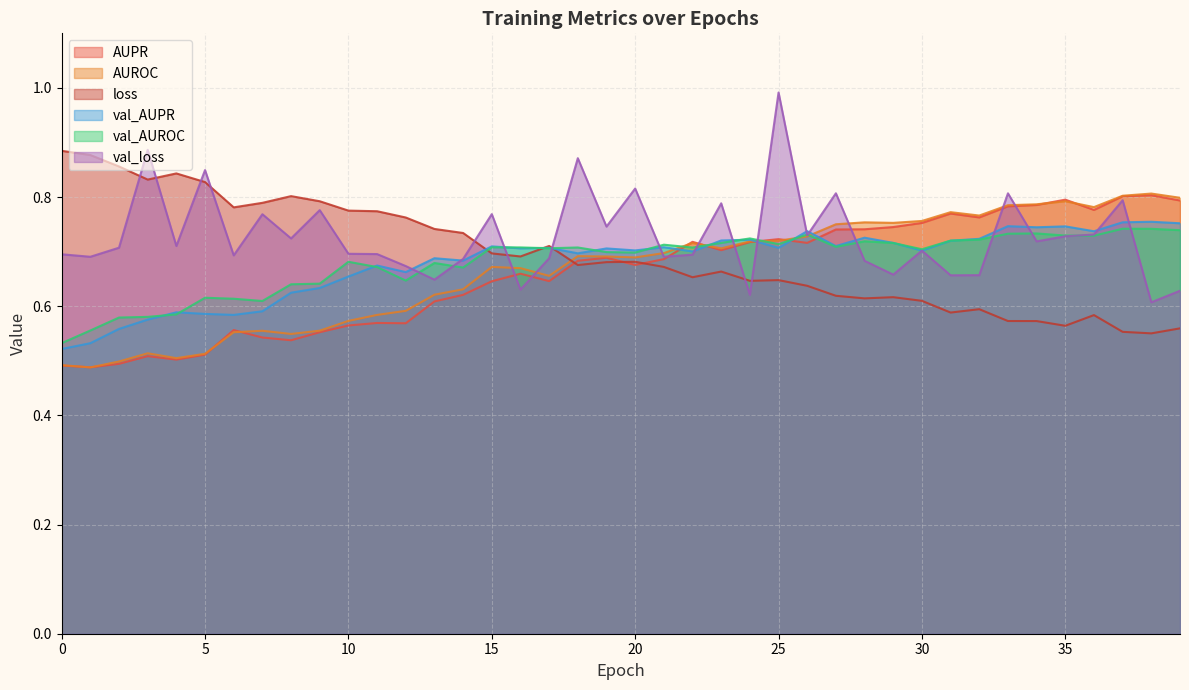

What is the minimum value for loss?

0.6